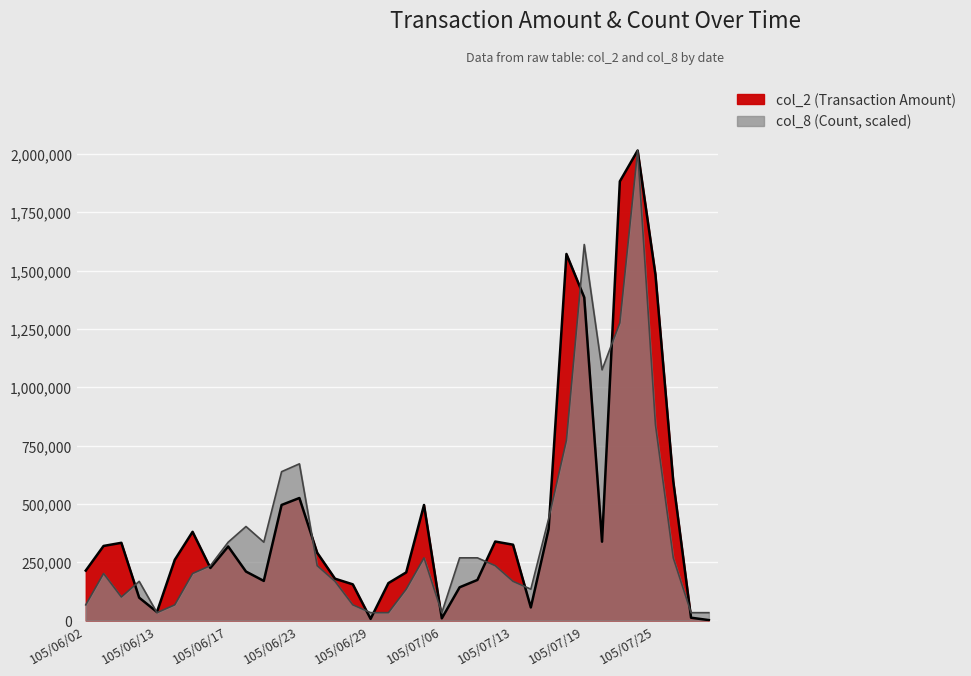

How many lines are shown in the chart?

2